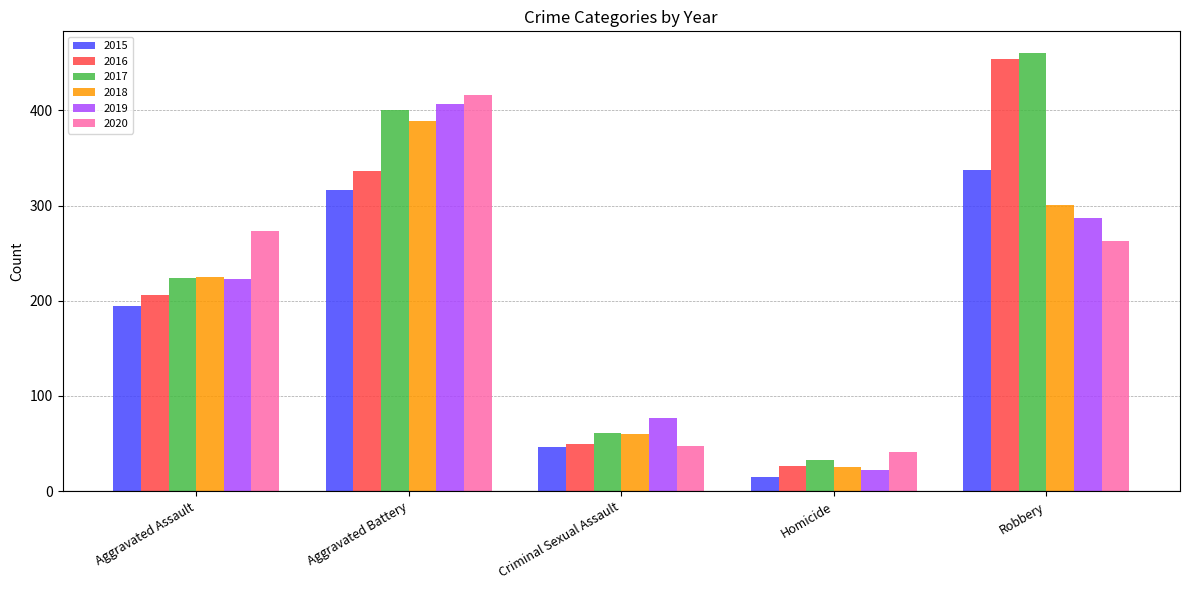

Rank the categories by 2018 value from highest to lowest.

Aggravated Battery, Robbery, Aggravated Assault, Criminal Sexual Assault, Homicide